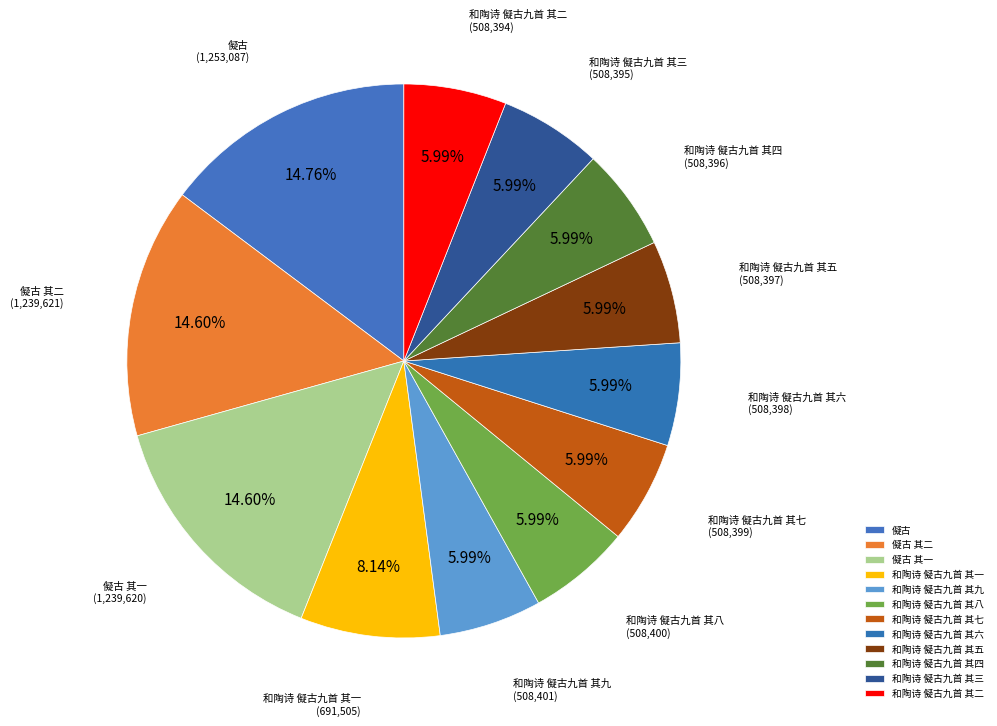

Is 和陶诗 儗古九首 其一 the majority of the pie?

No